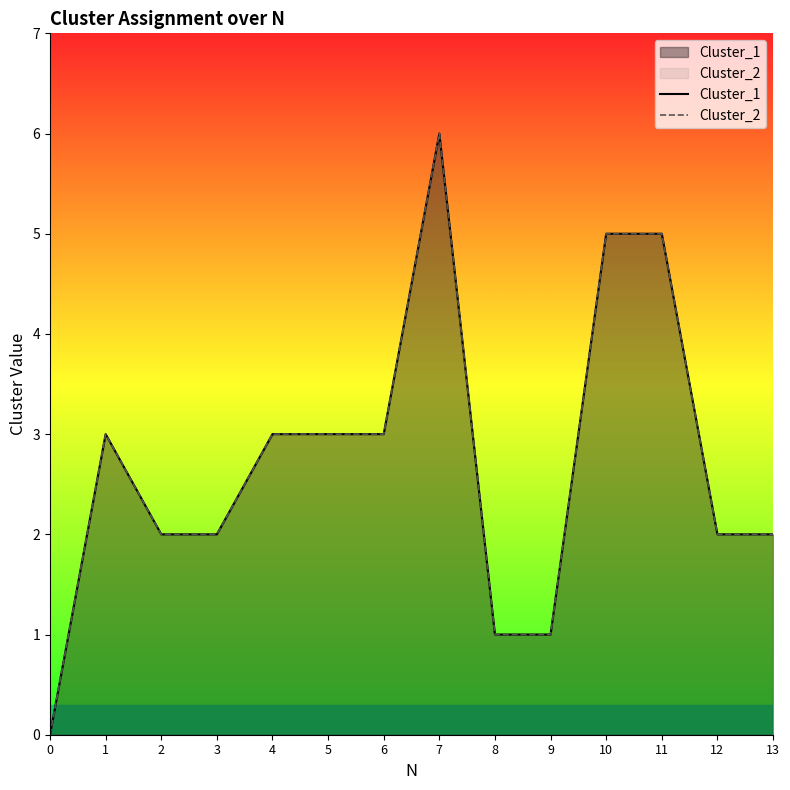

What is the value of the Cluster_1 point at the 9th from the left?

1